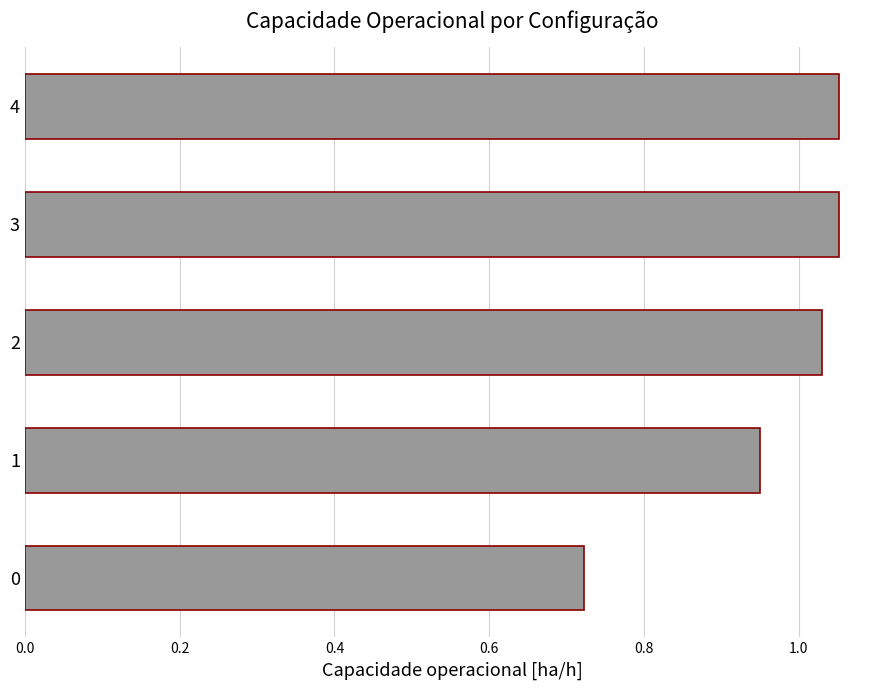

Which has a higher value, 4 or 0?

4